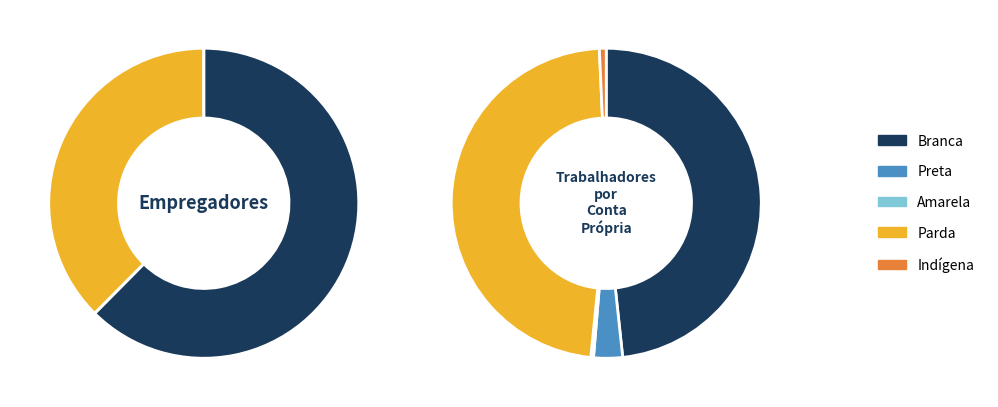

True or false: Branca accounts for 68% of the total.

False